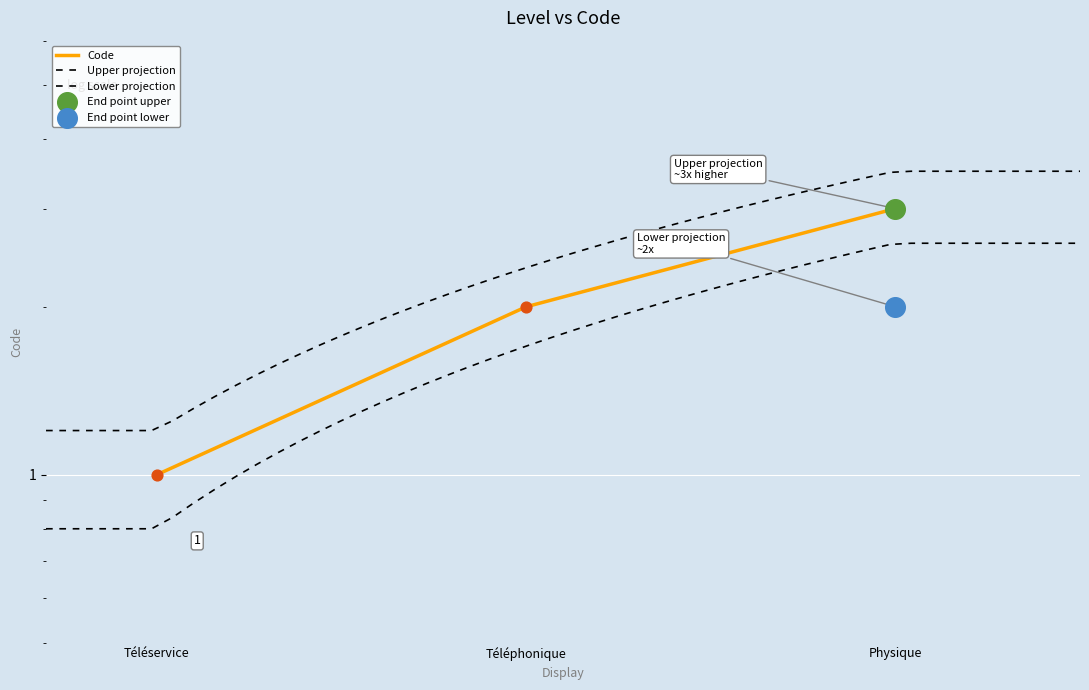

Which has a higher value, Physique or Téléservice?

Physique